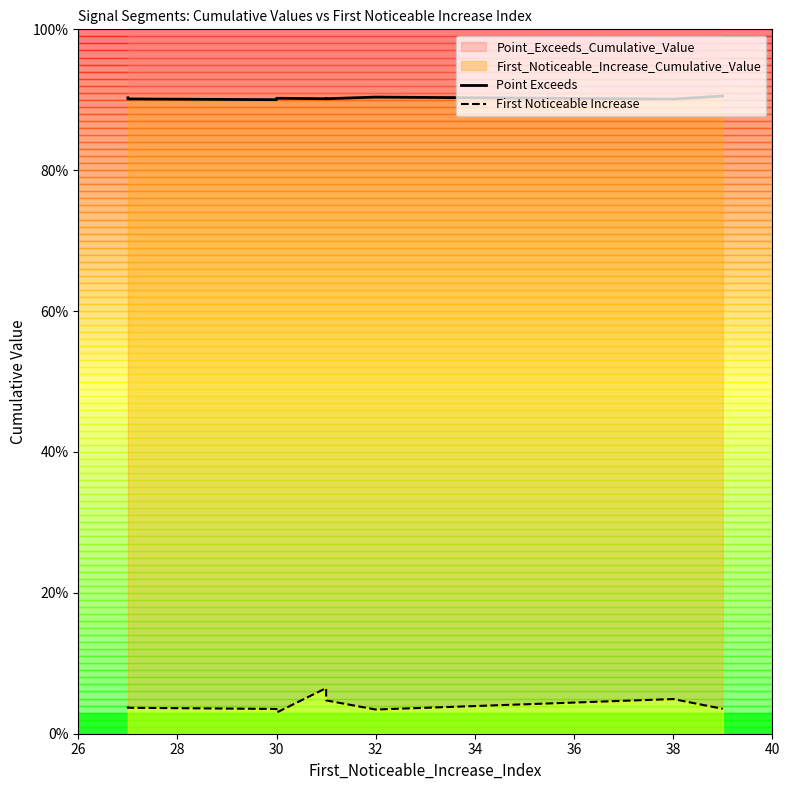

True or false: Point Exceeds and First Noticeable Increase intersect in this chart.

False